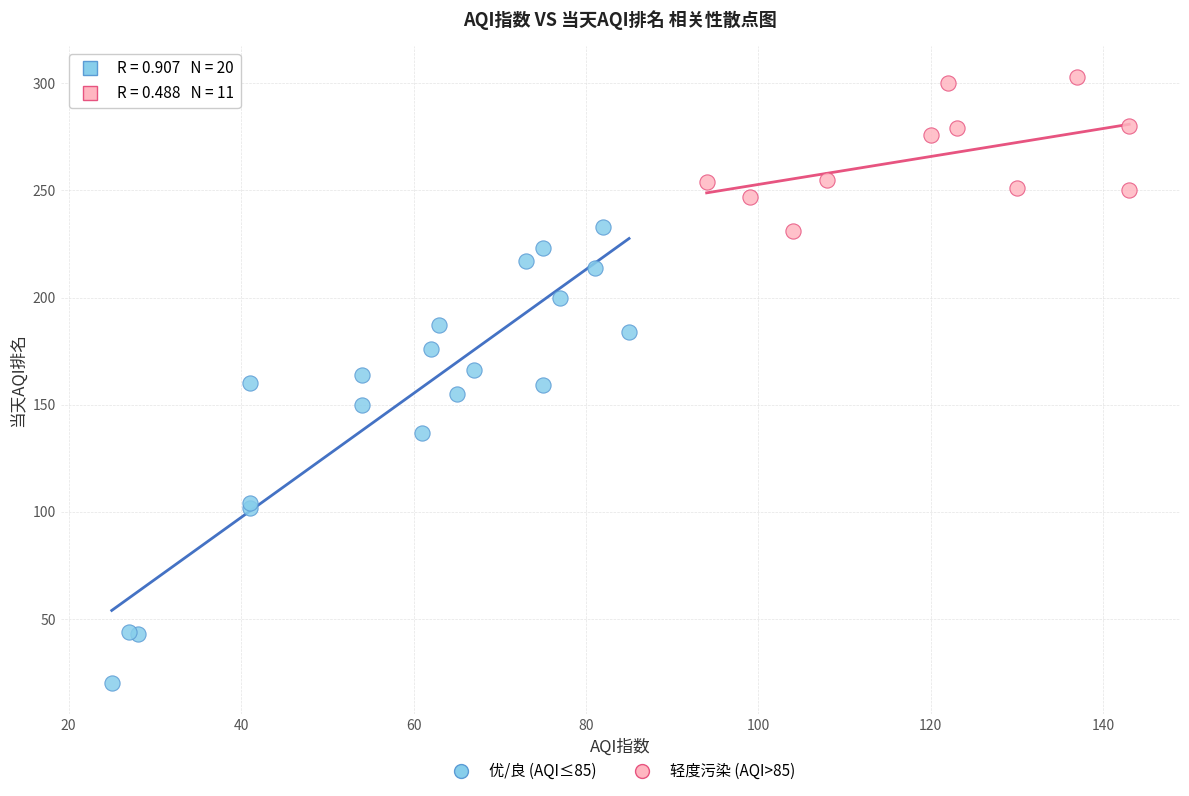

Which series contains the highest Y value?

轻度污染 (AQI>85)